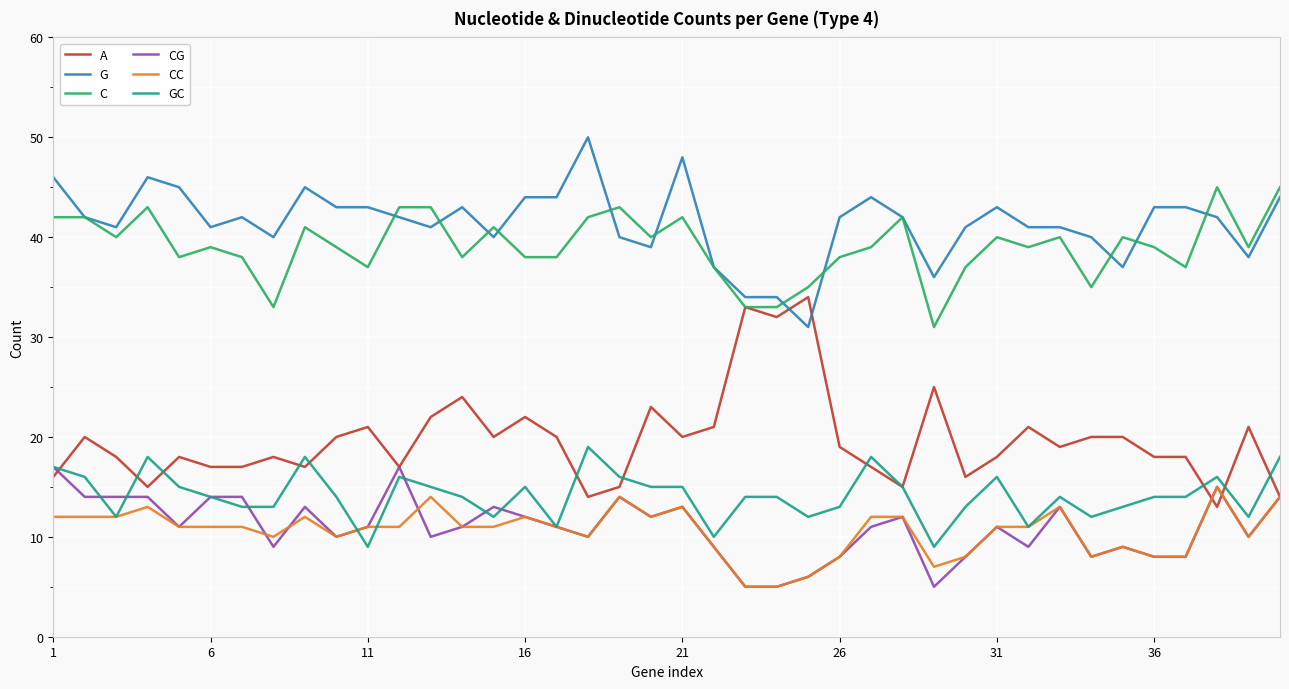

Reading left to right, transcribe all the data shown in this chart.

A: 16	20	18	15	18	17	17	18	17	20	21	17	22	24	20	22	20	14	15	23	20	21	33	32	34	19	17	15	25	16	18	21	19	20	20	18	18	13	21	14
G: 46	42	41	46	45	41	42	40	45	43	43	42	41	43	40	44	44	50	40	39	48	37	34	34	31	42	44	42	36	41	43	41	41	40	37	43	43	42	38	44
C: 42	42	40	43	38	39	38	33	41	39	37	43	43	38	41	38	38	42	43	40	42	37	33	33	35	38	39	42	31	37	40	39	40	35	40	39	37	45	39	45
CG: 17	14	14	14	11	14	14	9	13	10	11	17	10	11	13	12	11	10	14	12	13	9	5	5	6	8	11	12	5	8	11	9	13	8	9	8	8	15	10	14
CC: 12	12	12	13	11	11	11	10	12	10	11	11	14	11	11	12	11	10	14	12	13	9	5	5	6	8	12	12	7	8	11	11	13	8	9	8	8	15	10	14
GC: 17	16	12	18	15	14	13	13	18	14	9	16	15	14	12	15	11	19	16	15	15	10	14	14	12	13	18	15	9	13	16	11	14	12	13	14	14	16	12	18